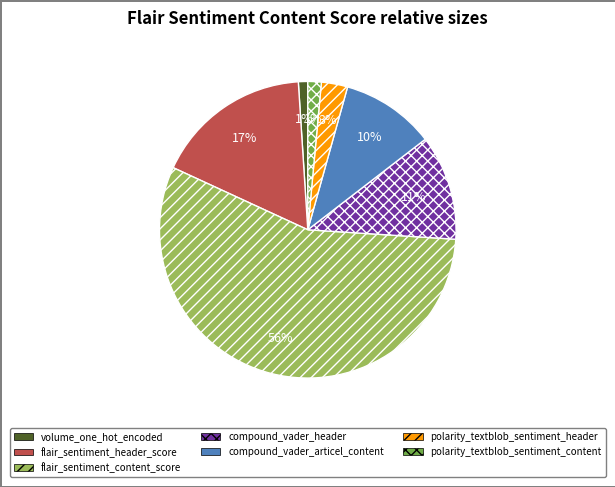

Is compound_vader_articel_content the majority of the pie?

No